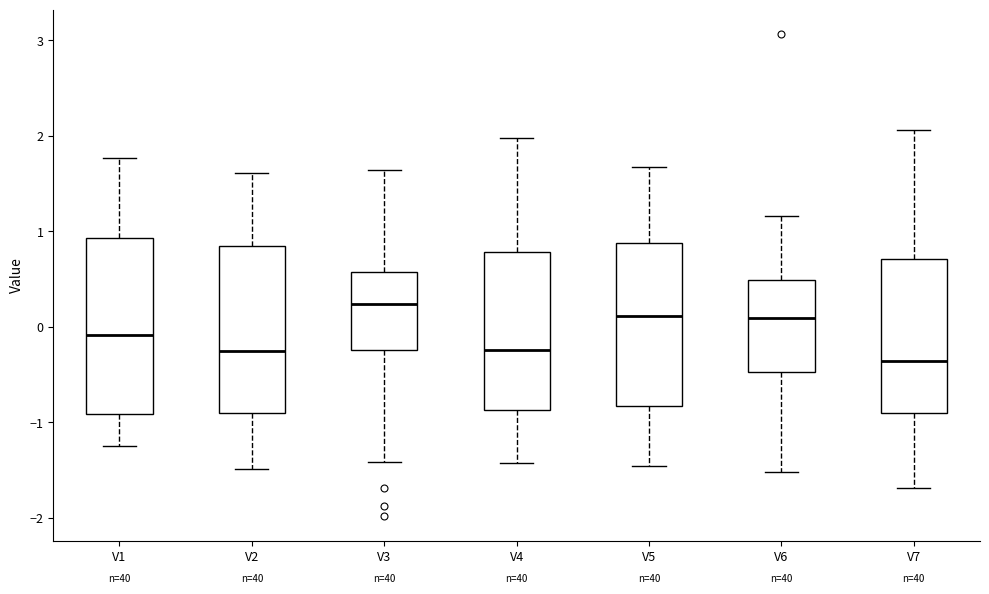

Which box has the lowest median line?

V7